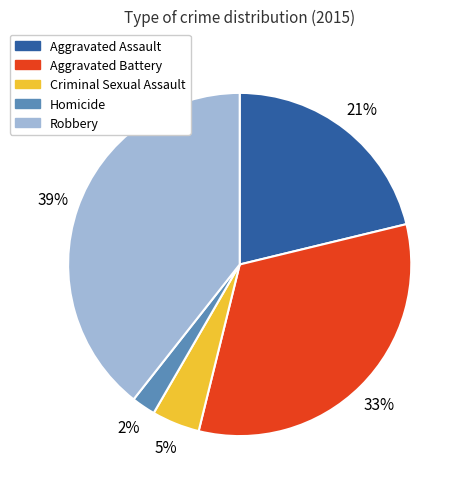

What is the largest slice in the pie chart?

Robbery